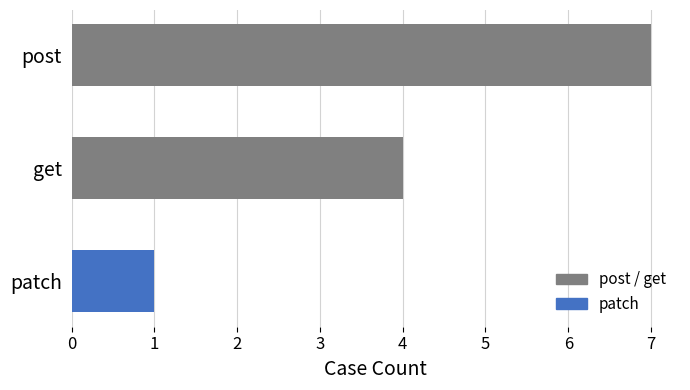

The value at post is 7. True or false?

True